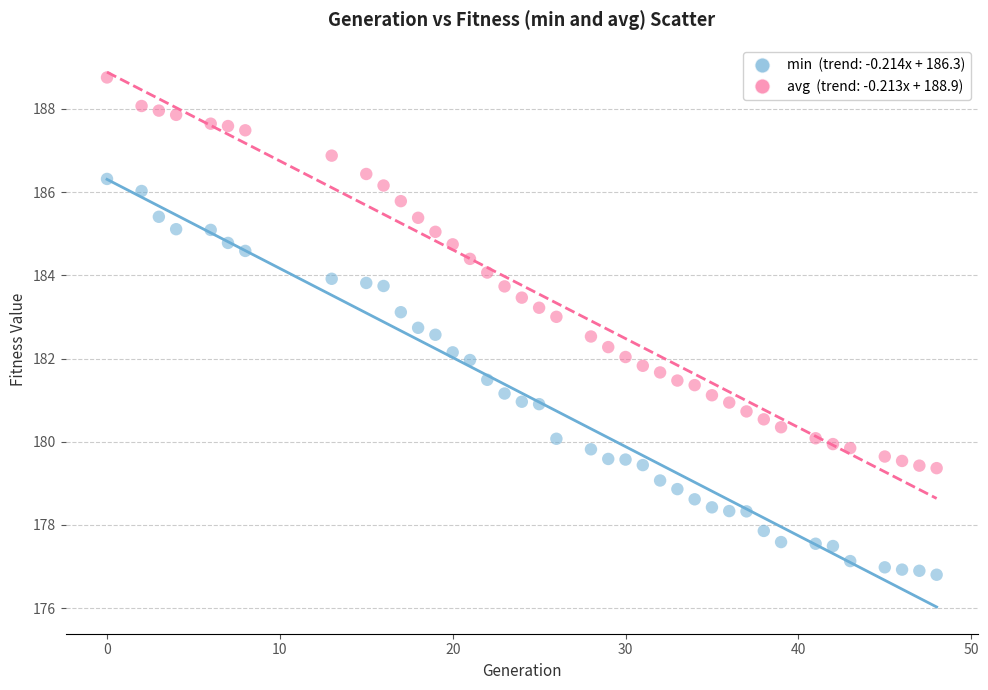

Across all data points, what is the range of X values (max minus min)?

48.0